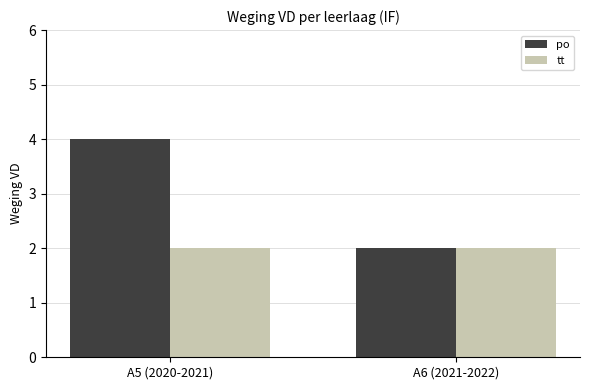

What is the label of the 2nd bar from the right?

A5 (2020-2021)